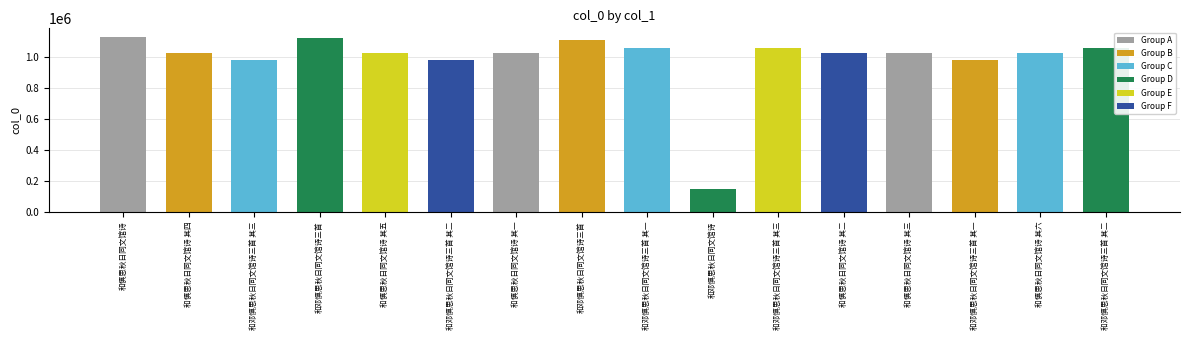

What is the maximum value shown in the chart?

1131847